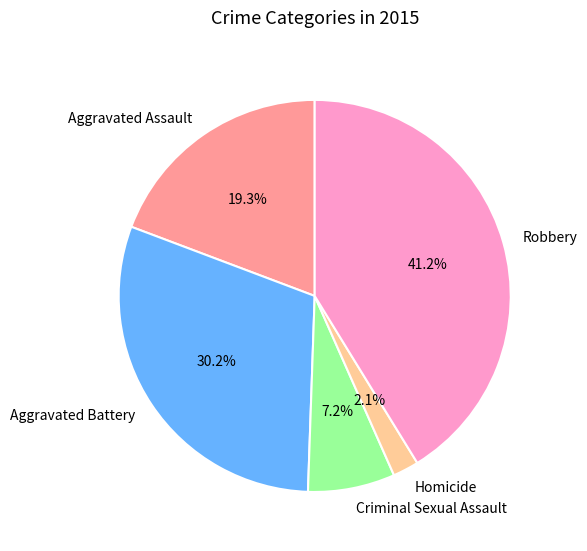

Which category has the smallest portion of the pie?

Homicide